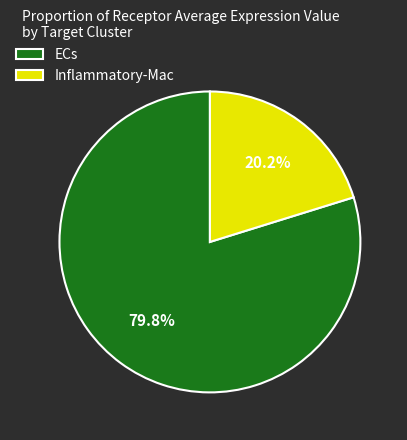

Which has a higher value, ECs or Inflammatory-Mac?

ECs